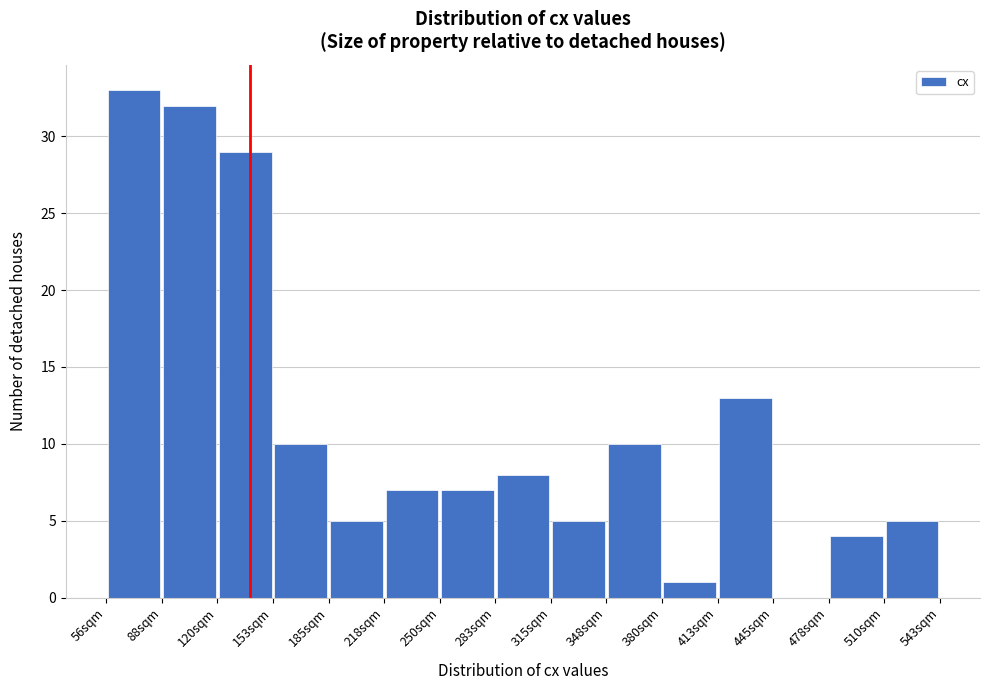

Which range on the x-axis has the tallest bar?

55 to 90